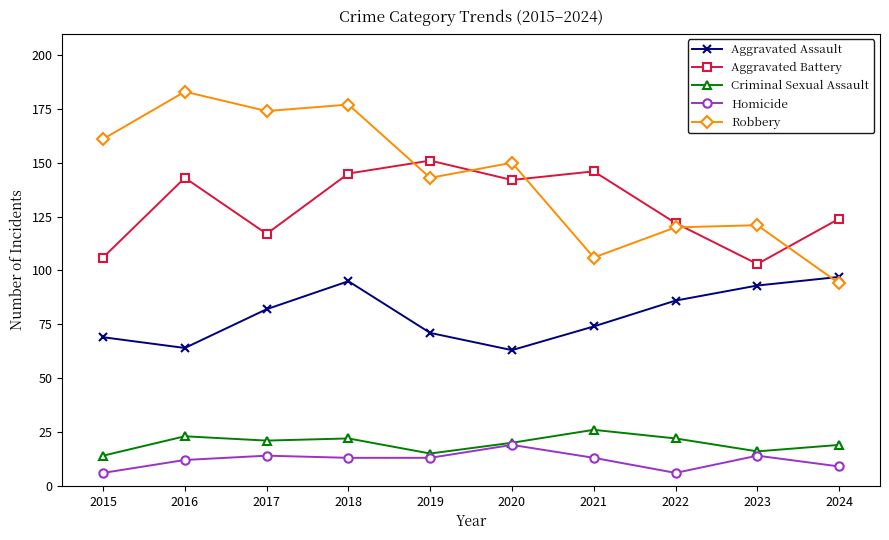

True or false: Criminal Sexual Assault has more than 1 interior local peaks.

True